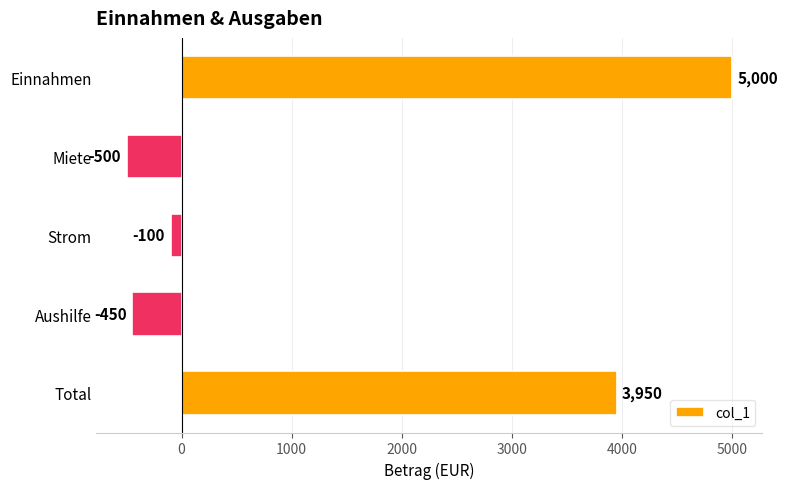

Where is the data nearest to the value 2250?

Total